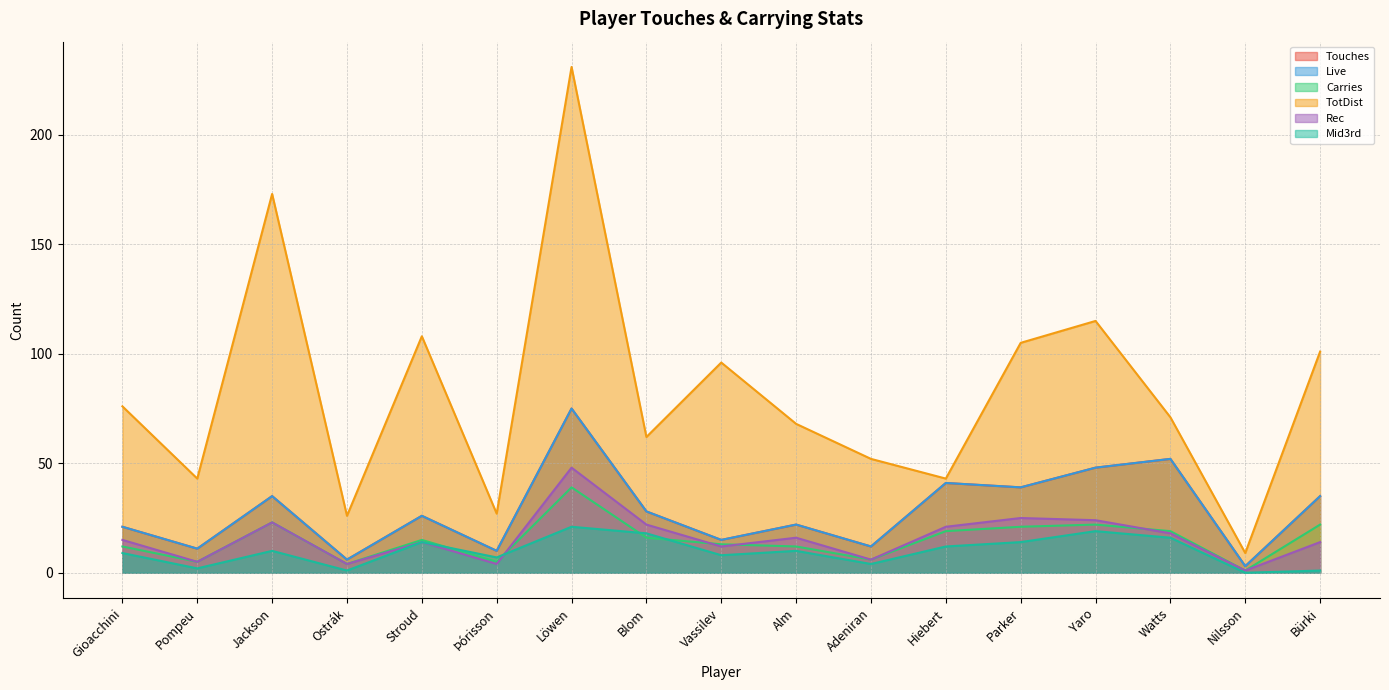

True or false: Rec and TotDist cross at least once.

False